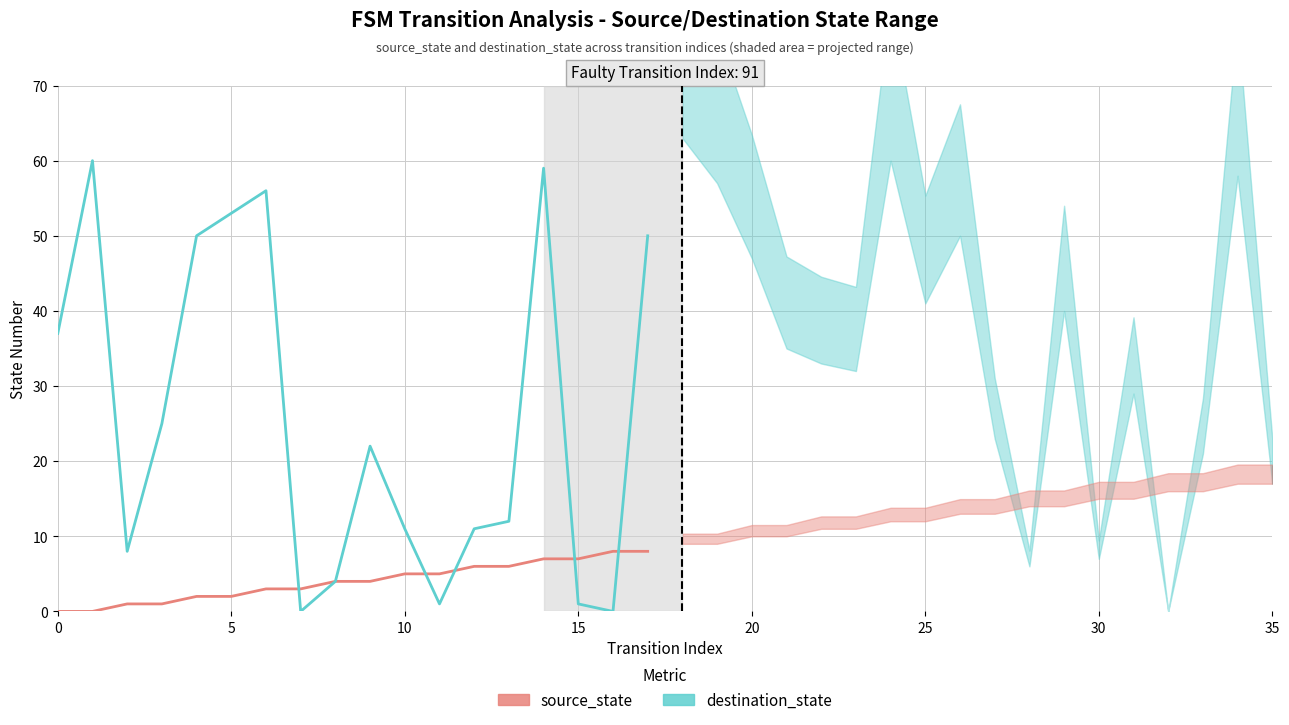

What is the average value of the source_state series?

4